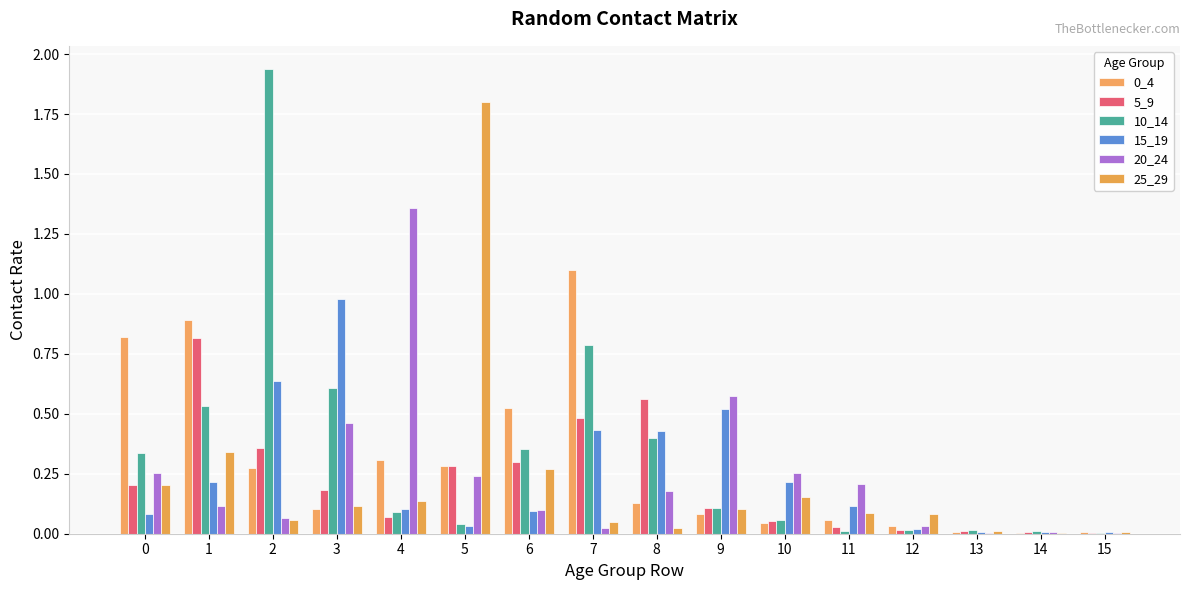

What is the value of the 20_24 bar at the 3rd from the left?

0.1